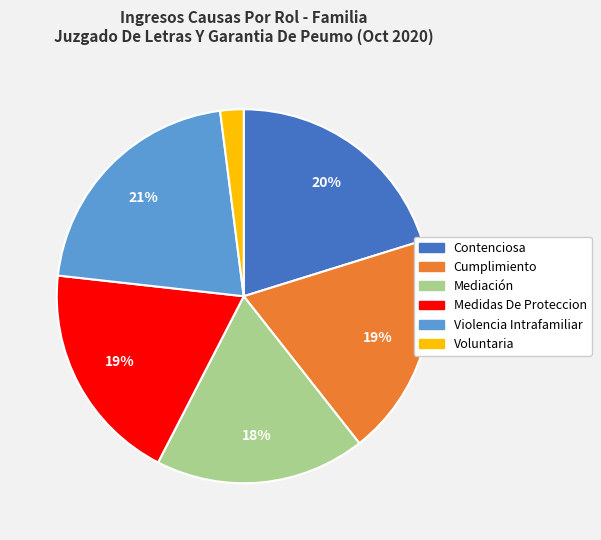

Is the sum of Voluntaria and Mediación greater than half?

No